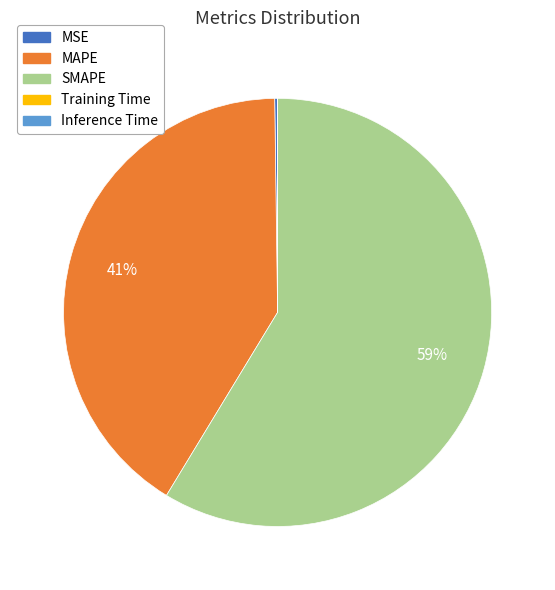

To the nearest percent, what is the difference between the SMAPE and MAPE slice percentages?

18%